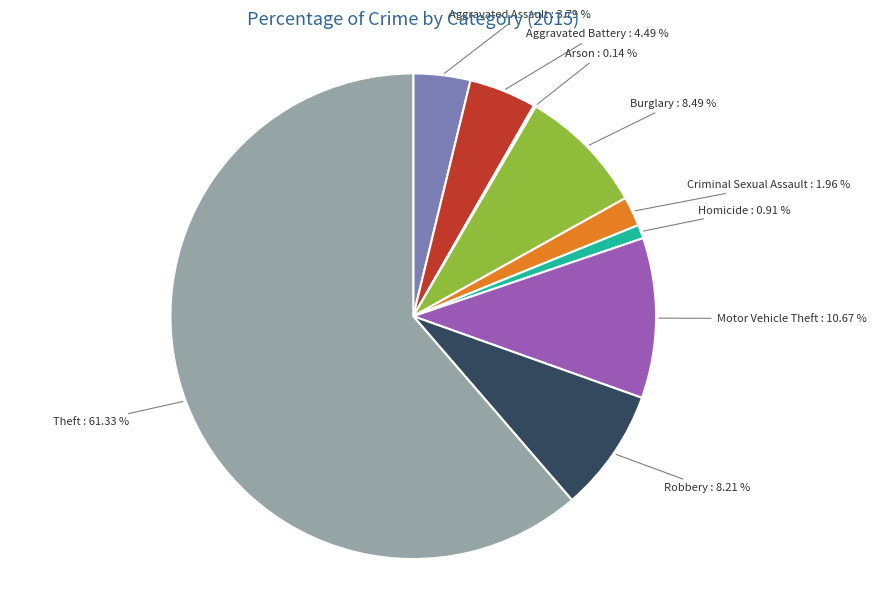

Do Criminal Sexual Assault and Burglary together represent more than half of the pie?

No